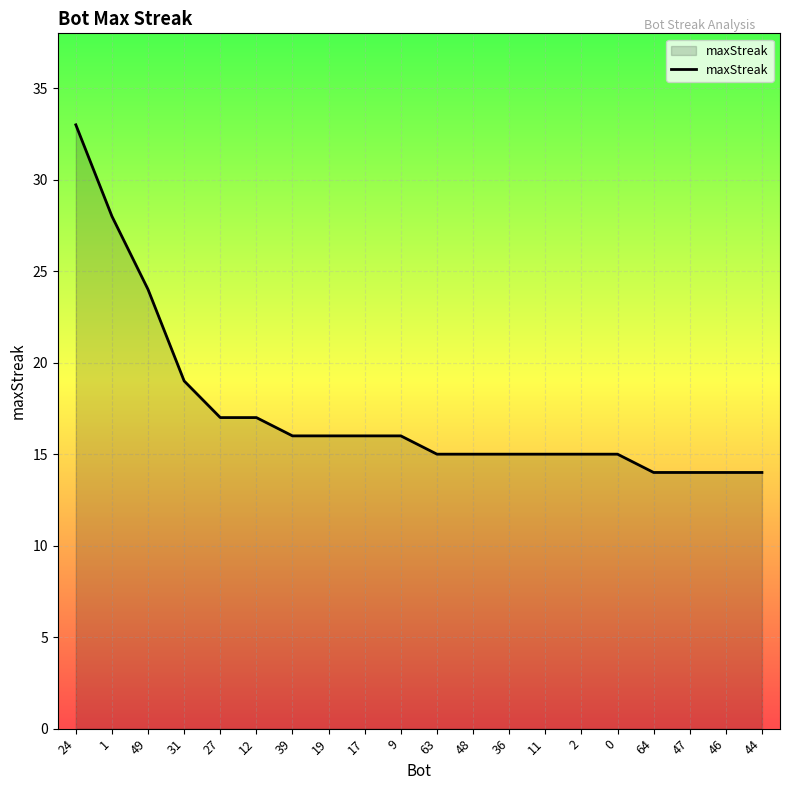

What is the ratio of the value at 0 to the value at 11?

1.0